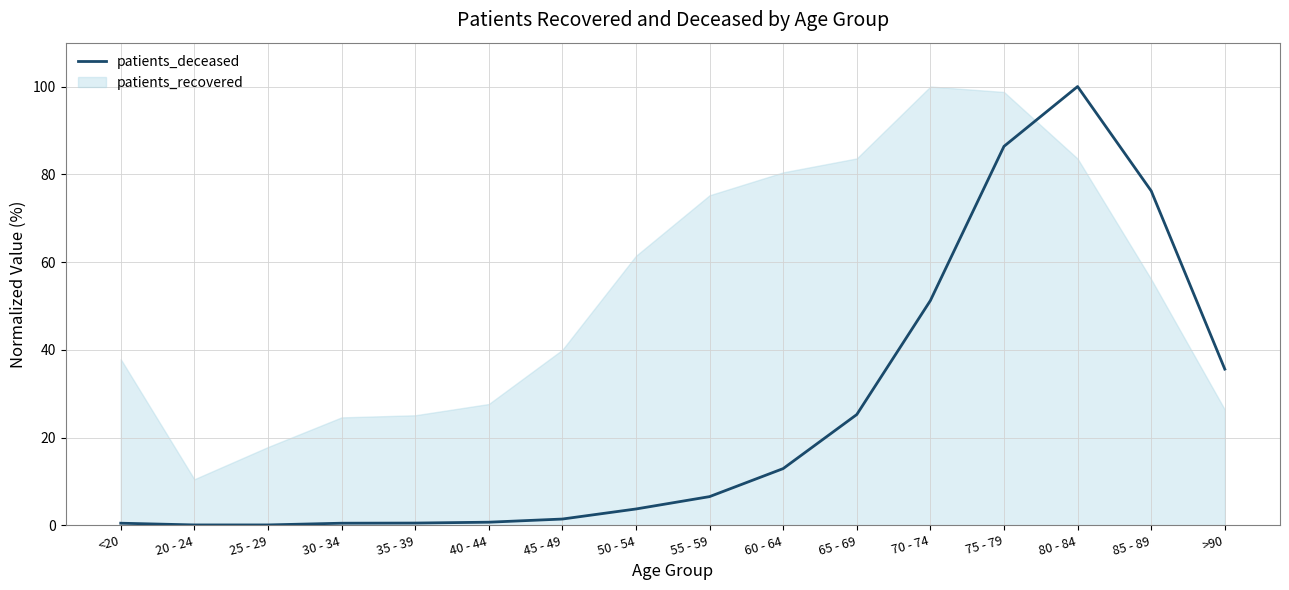

At which label is the value closest to 50?

70 - 74